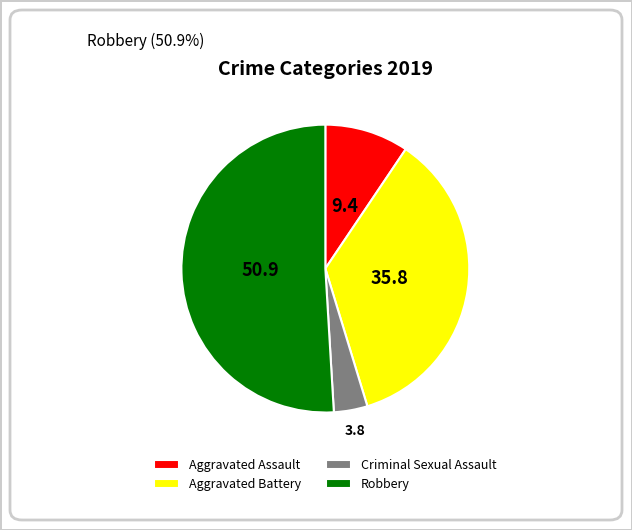

Is the sum of Aggravated Assault and Criminal Sexual Assault greater than half?

No